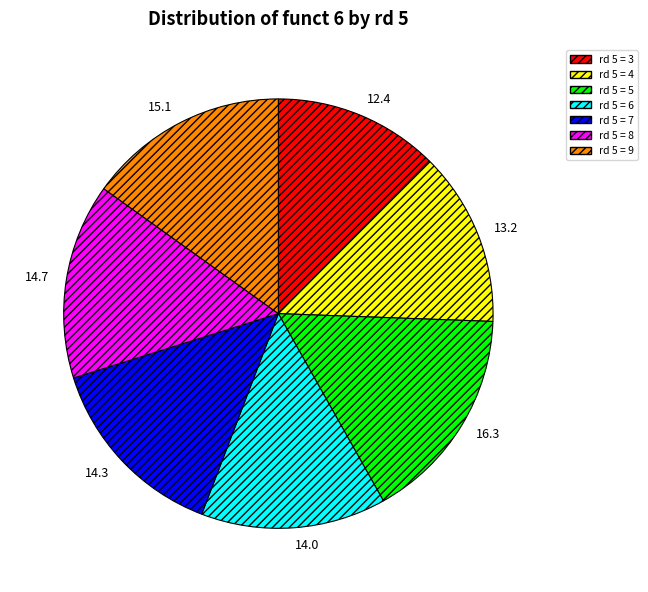

Which category has the smallest portion of the pie?

rd 5 = 3